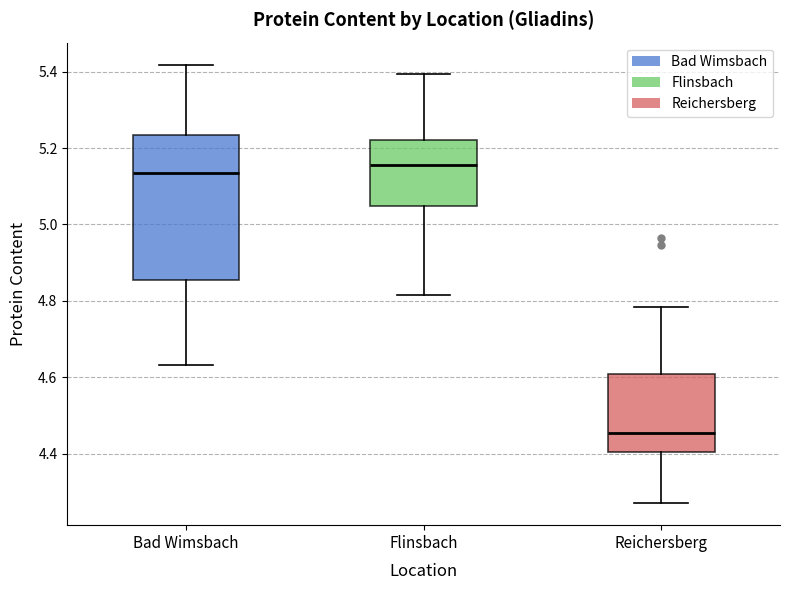

Where is the upper edge of the box for Flinsbach on the y-axis? The values are not printed on the chart, so give them approximately, as read against the axis.

5.22